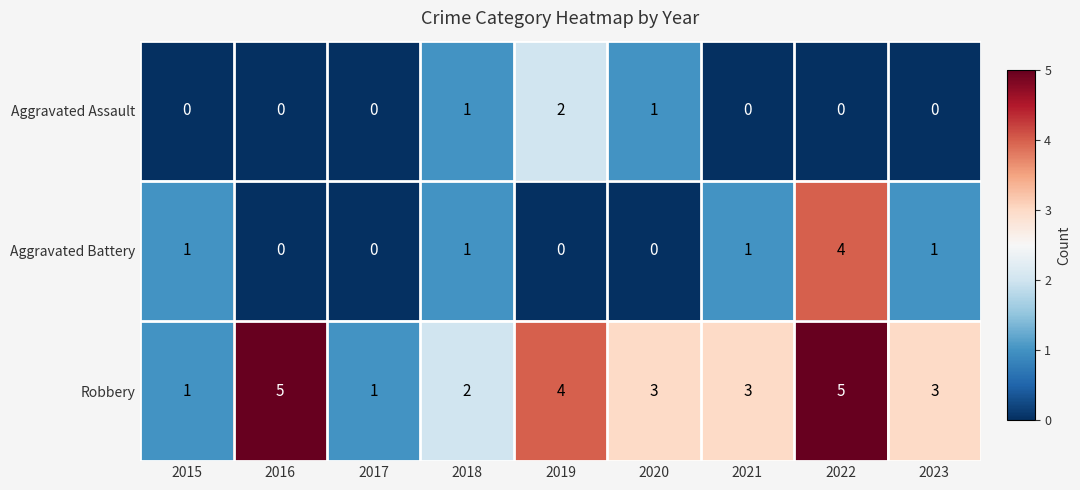

Which series changed the most between 2017 and 2023?

Robbery